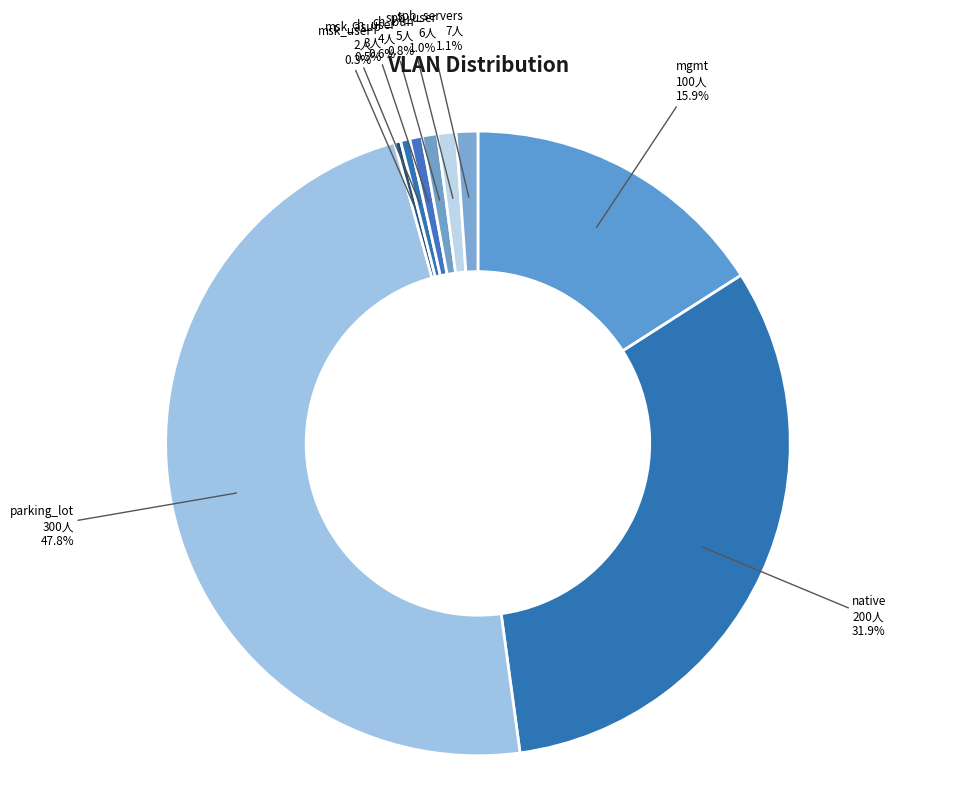

To the nearest percent, what is the difference between the largest and smallest slice percentages?

48%